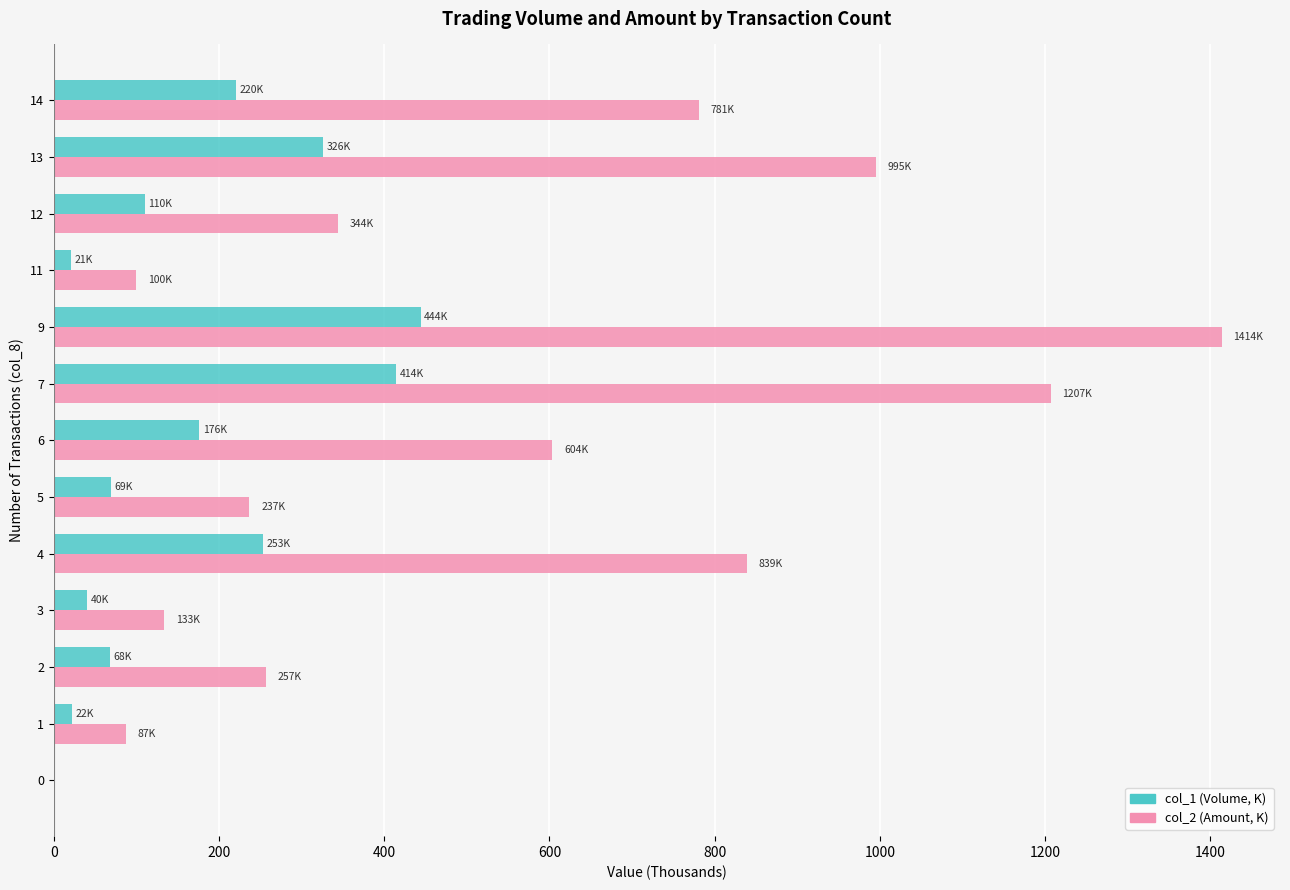

At which category is the sum across all series the highest?

9